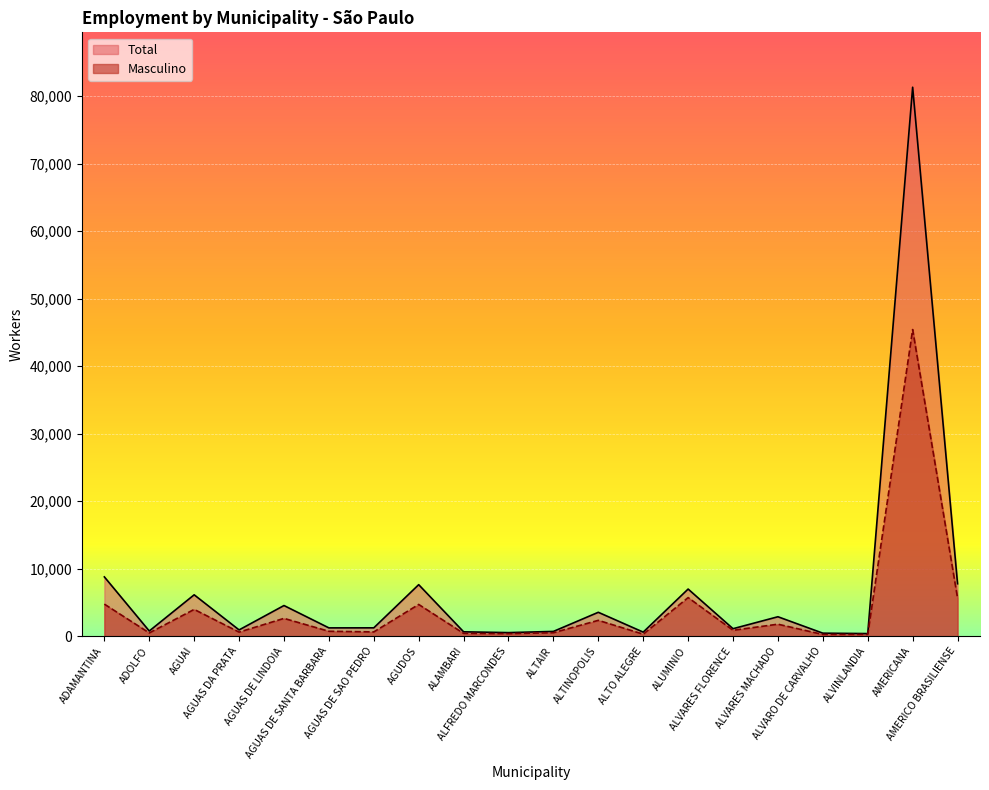

True or false: Total and Masculino cross at least once.

False